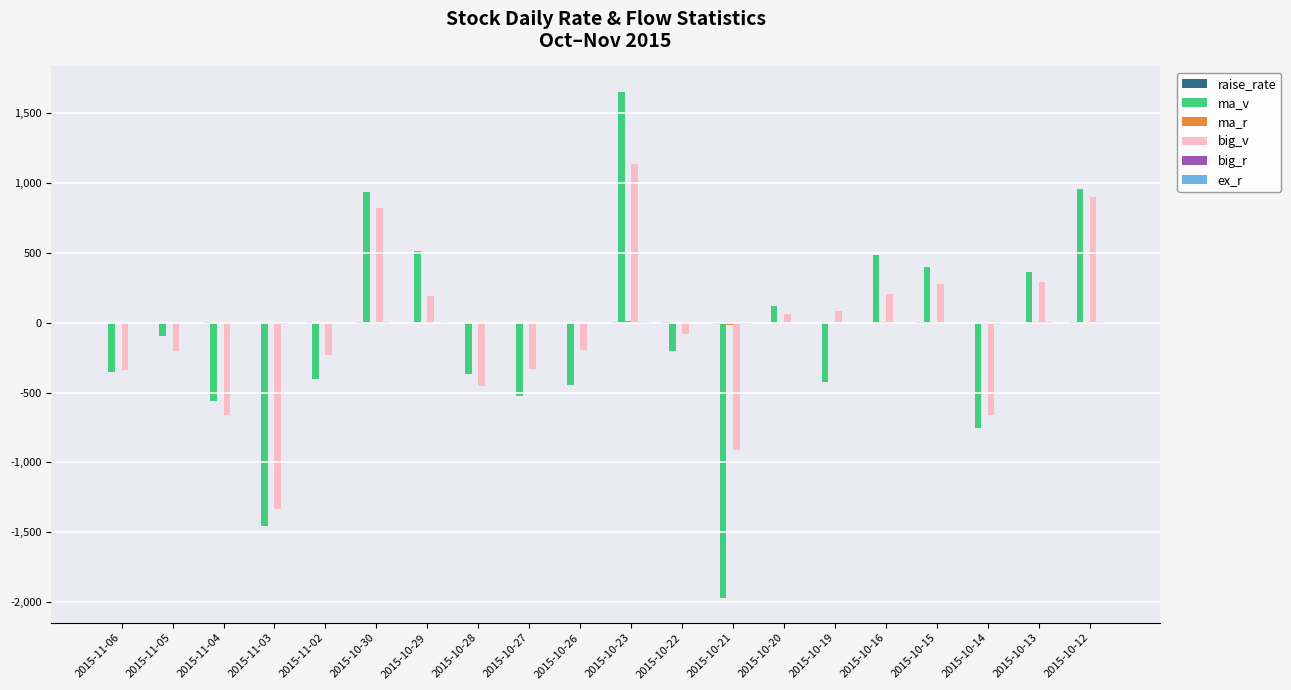

What is the sum of all ma_v values?

-2105.8